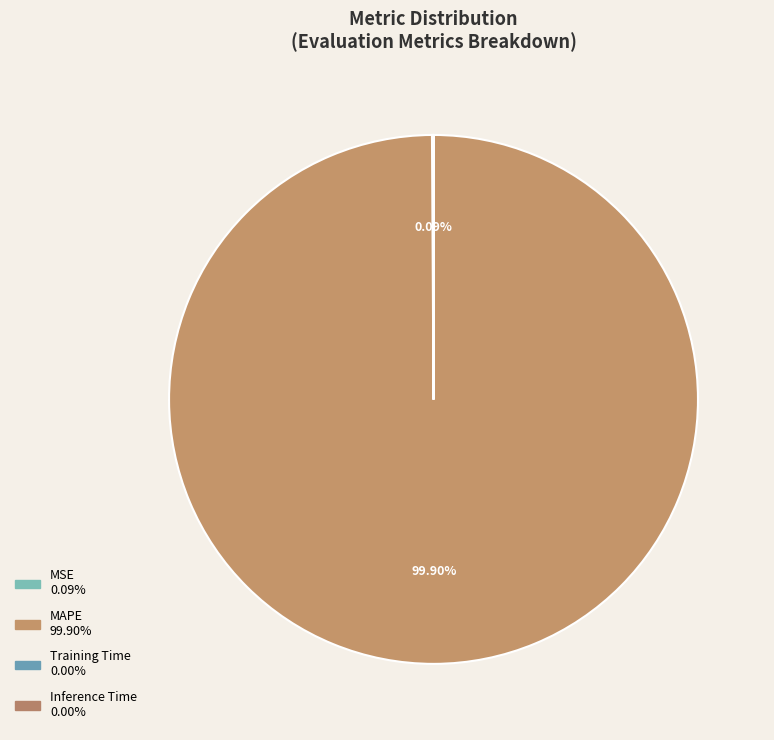

How many segments does this pie chart have?

4